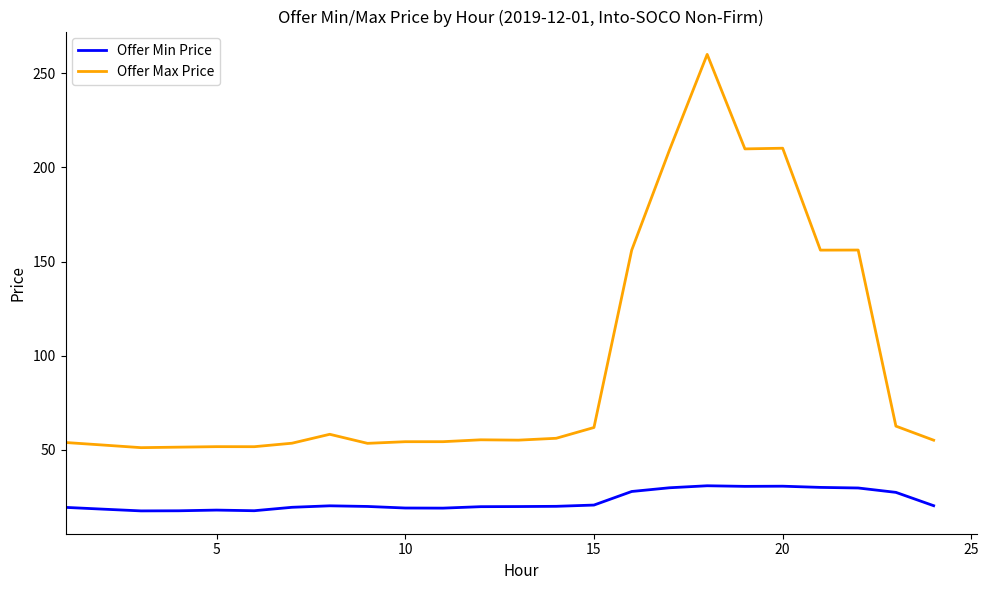

List the series in order of their peak value, lowest first.

Offer Min Price, Offer Max Price